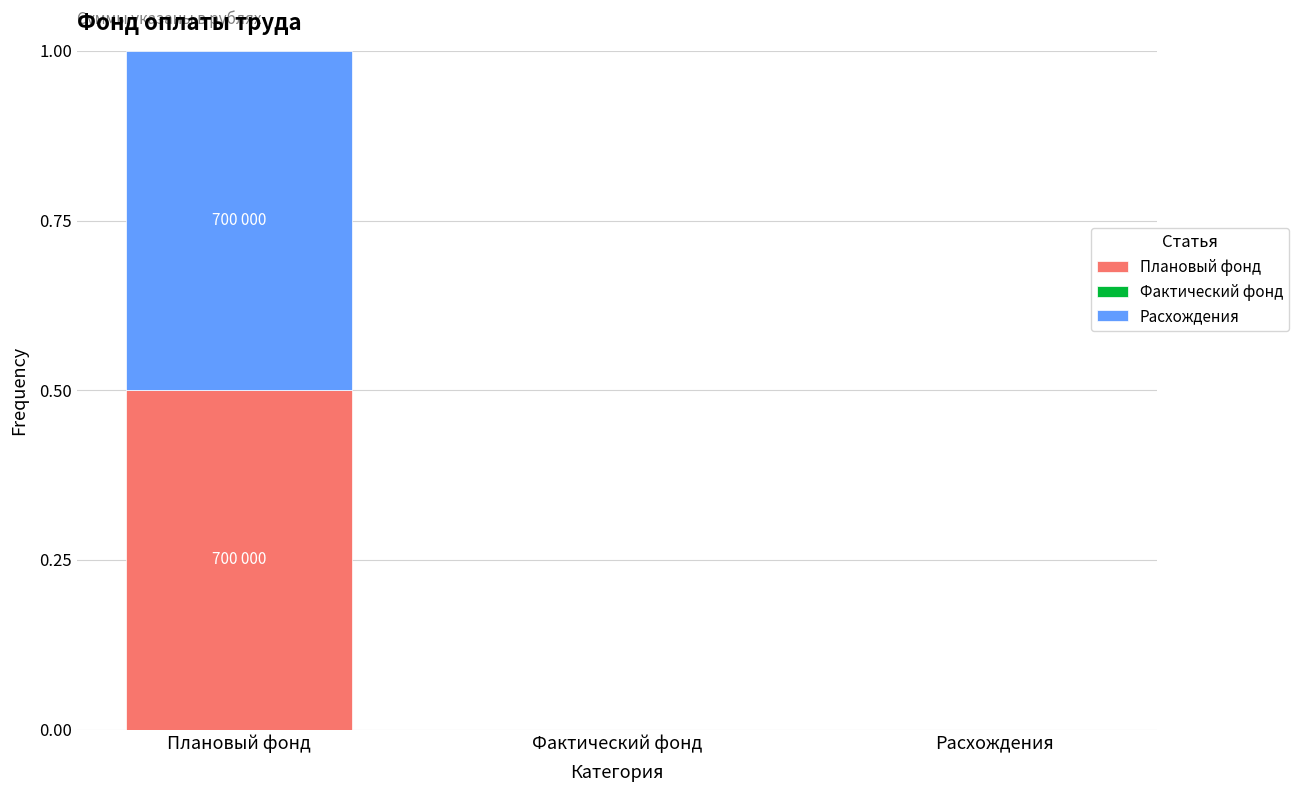

What is the sum of all Плановый фонд values?

0.5